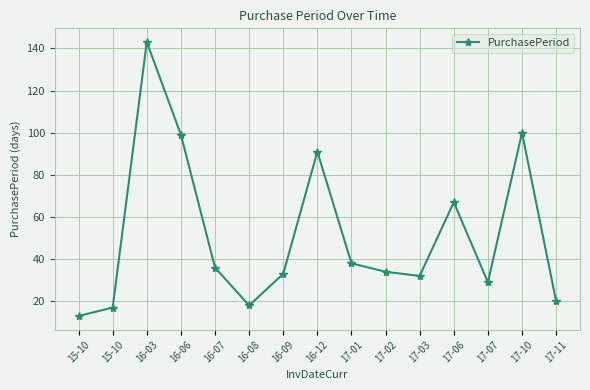

How many lines are shown in the chart?

1